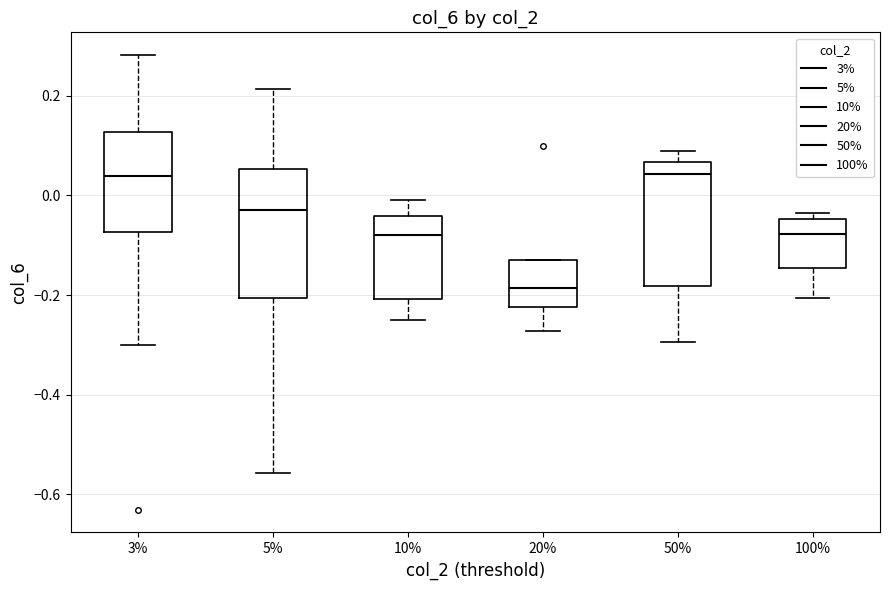

Where does the upper whisker of the box at x = 5% end on the y-axis? The values are not printed on the chart, so give them approximately, as read against the axis.

0.22